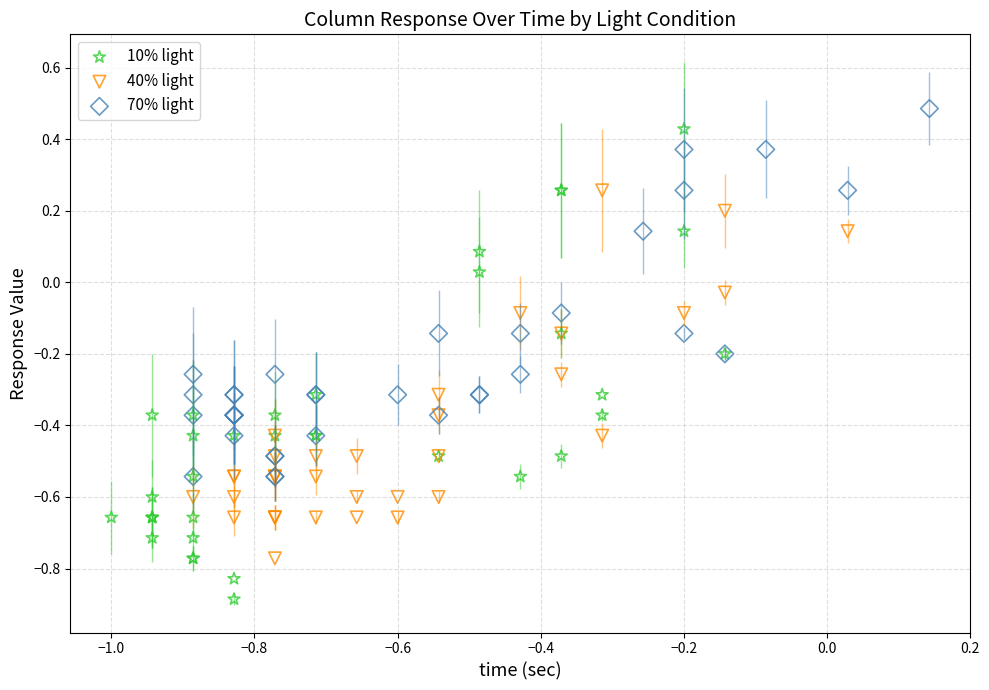

What are all the series names shown in the legend?

10% light, 40% light, 70% light